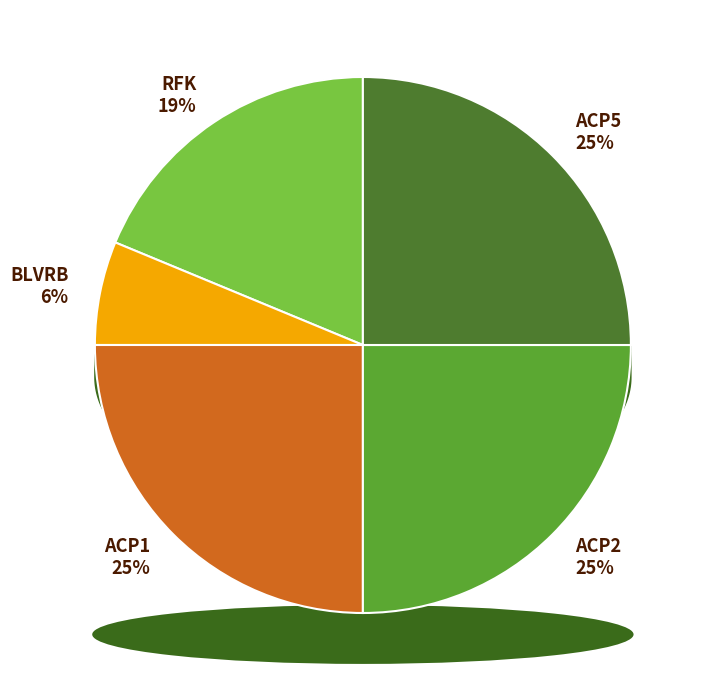

How many segments does this pie chart have?

5